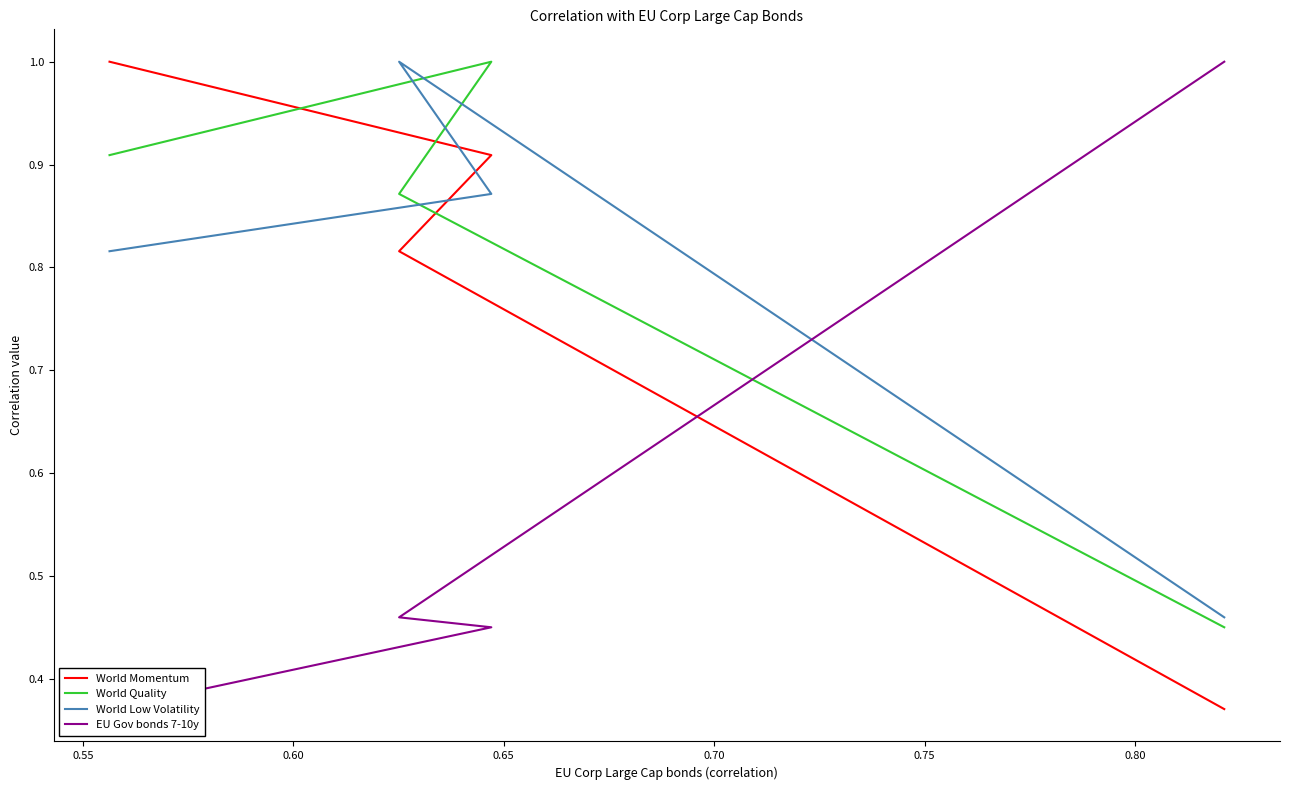

Is the value of World Low Volatility at 0.60 greater than the value of World Quality at 0.50?

Yes